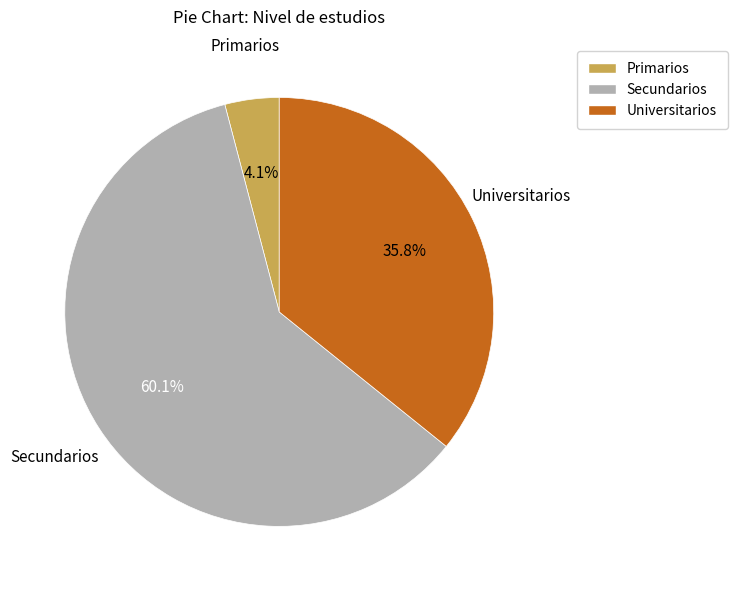

To the nearest percent, what portion does Secundarios represent?

60%